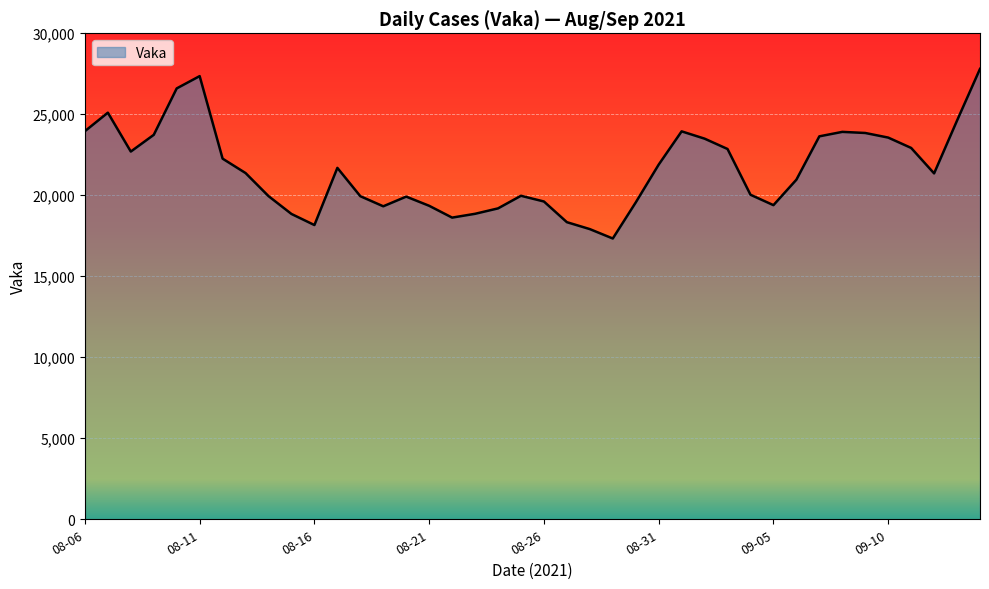

What is the smallest value displayed?

17332